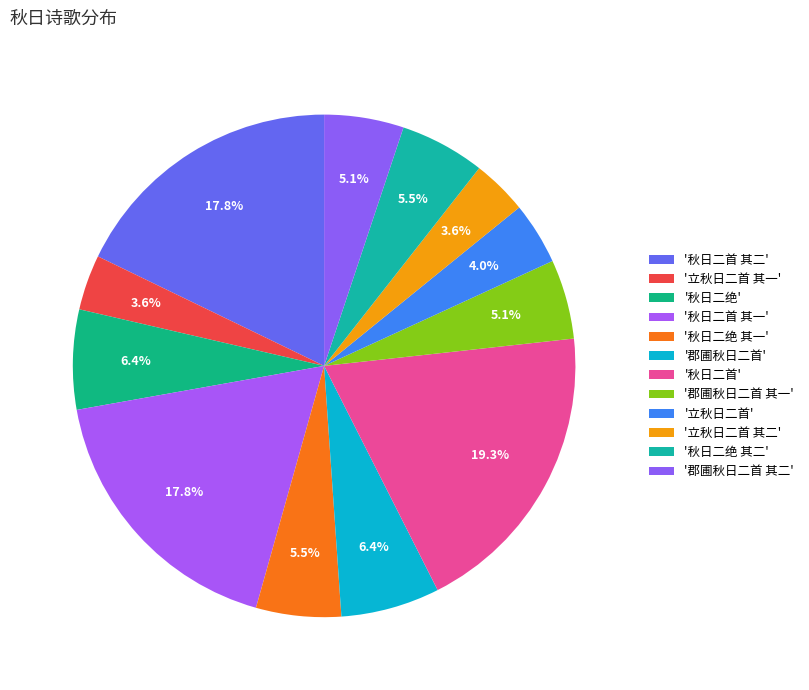

How many slices are in this pie chart?

12